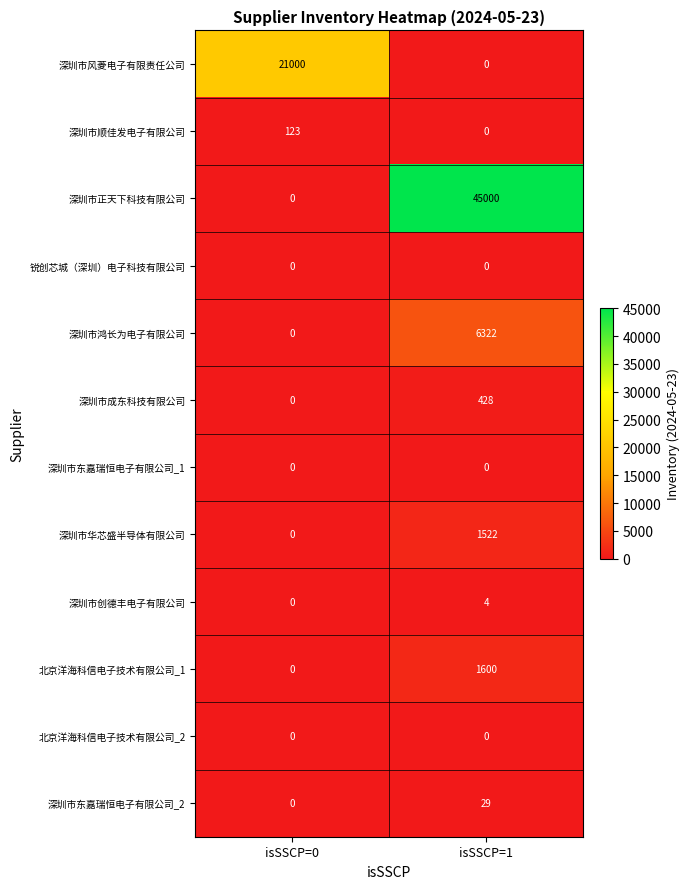

The value of 深圳市风菱电子有限责任公司 at isSSCP=1 is -6864. True or false?

False